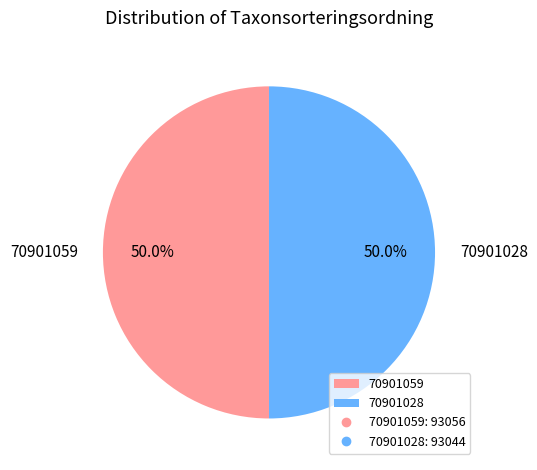

What percentage do 70901028 and 70901059 together represent?

100.0%